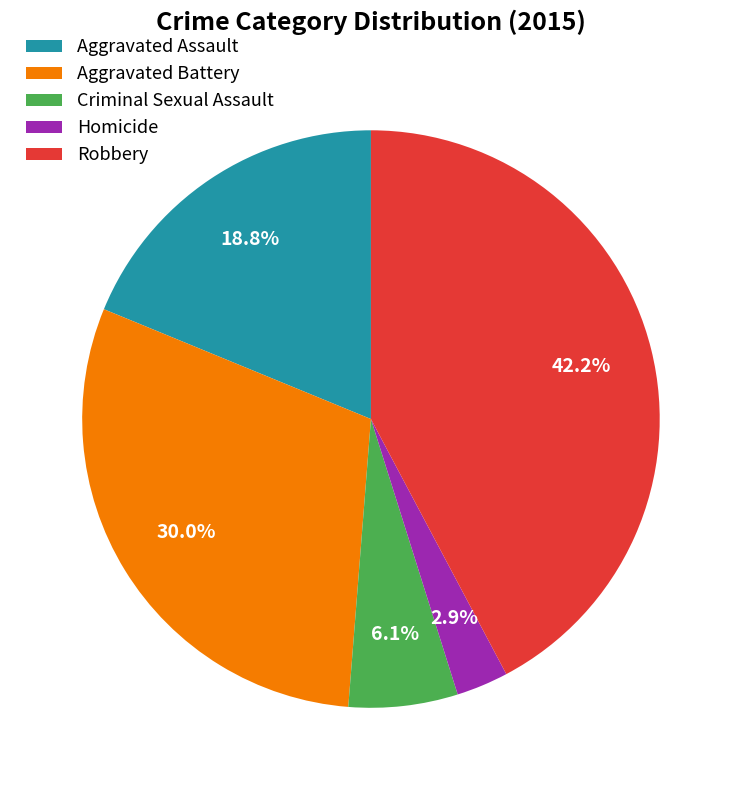

True or false: Homicide accounts for 3% of the total.

True